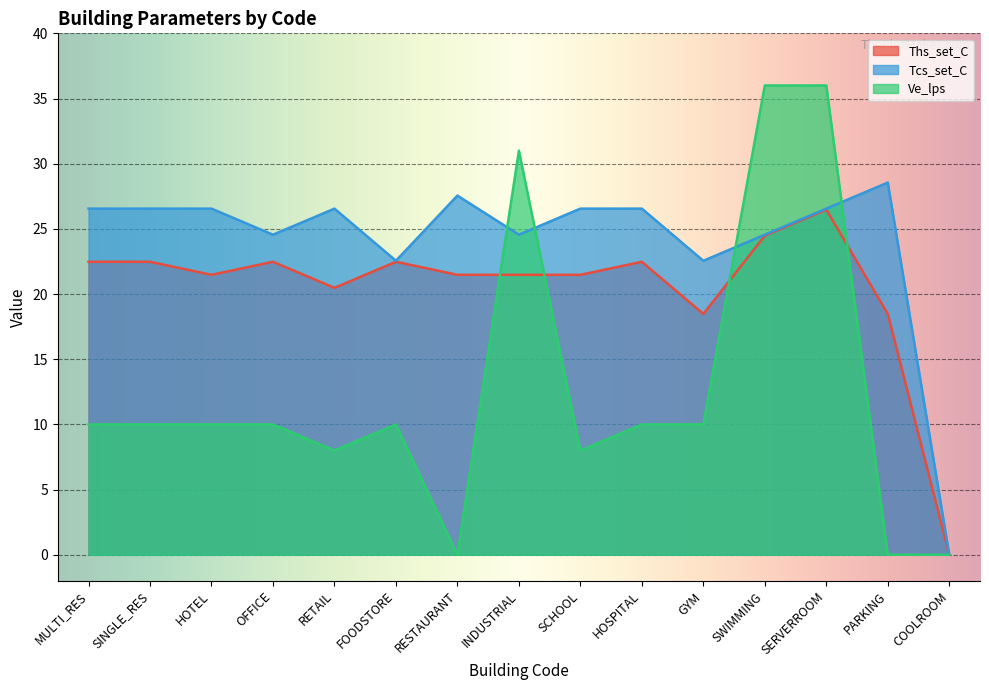

Where is the first local minimum for Ths_set_C?

HOTEL